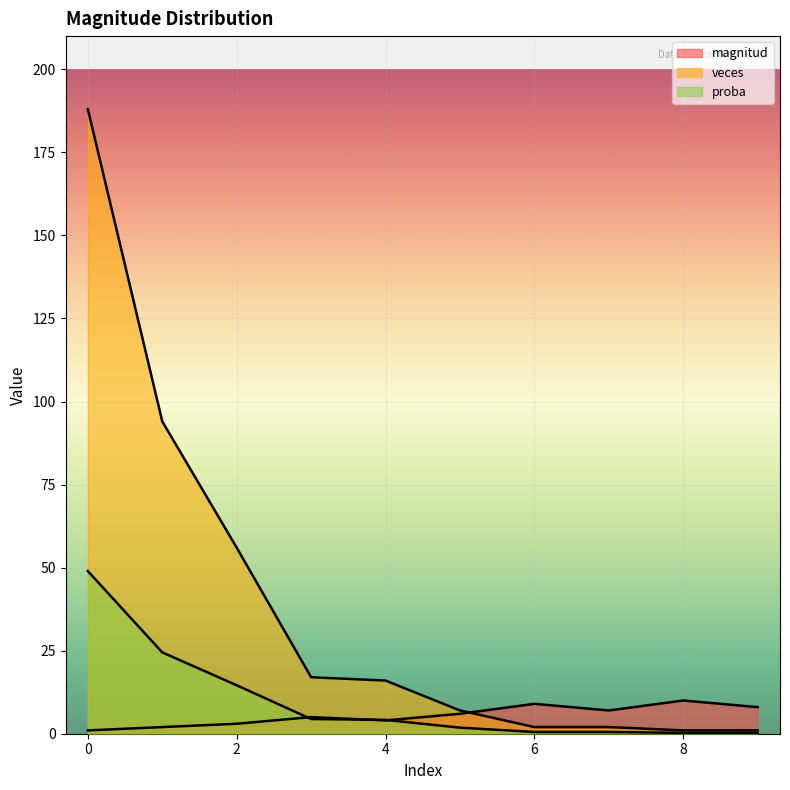

At which label is proba closest to 24?

1